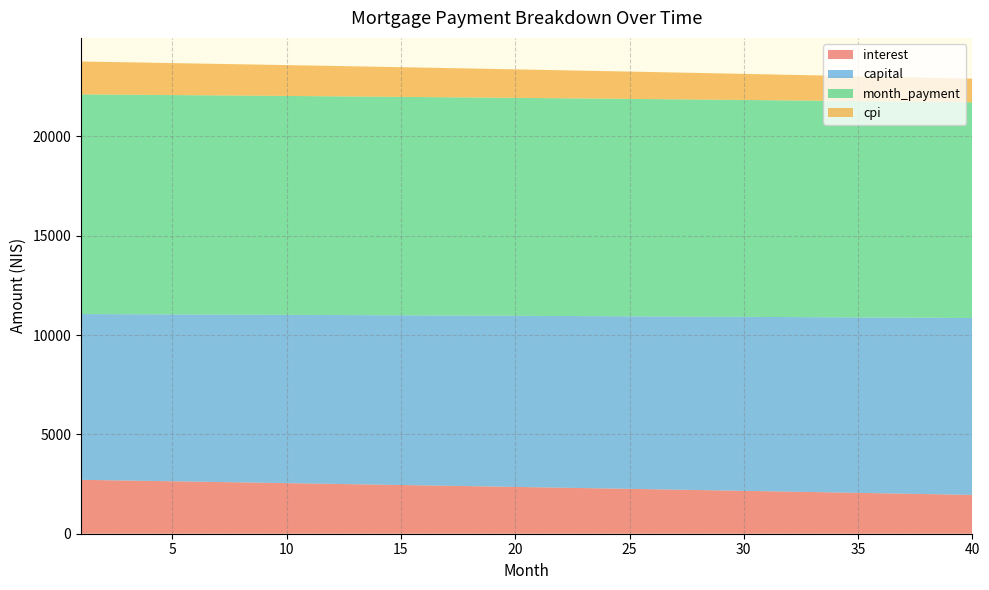

Reading left to right, transcribe all the data shown in this chart.

interest: 2712.8	2694.7	2676.5	2658.3	2639.9	2621.5	2603.1	2584.6	2565.9	2547.3	2528.5	2509.7	2490.8	2471.9	2452.9	2433.8	2414.6	2395.4	2376.1	2356.7	2337.3	2317.8	2298.2	2278.5	2258.8	2239.0	2219.1	2199.1	2179.1	2159.0	2138.9	2118.6	2098.3	2077.9	2057.5	2036.9	2016.3	1995.6	1974.9	1954.0
capital: 8347.2	8361.1	8375.1	8389.0	8403.0	8417.0	8431.0	8445.1	8459.2	8473.3	8487.4	8501.5	8515.7	8529.9	8544.1	8558.4	8572.6	8586.9	8601.2	8615.6	8629.9	8644.3	8658.7	8673.1	8687.6	8702.1	8716.6	8731.1	8745.7	8760.2	8774.8	8789.5	8804.1	8818.8	8833.5	8848.2	8862.9	8877.7	8892.5	8907.3
month_payment: 11060.1	11055.9	11051.6	11047.3	11043.0	11038.6	11034.1	11029.6	11025.1	11020.5	11015.9	11011.3	11006.5	11001.8	10997.0	10992.1	10987.2	10982.3	10977.3	10972.3	10967.2	10962.0	10956.9	10951.6	10946.4	10941.0	10935.7	10930.2	10924.8	10919.3	10913.7	10908.1	10902.4	10896.7	10890.9	10885.1	10879.3	10873.4	10867.4	10861.4
cpi: 1655.5	1644.4	1633.1	1621.9	1610.6	1599.2	1587.8	1576.4	1564.9	1553.4	1541.9	1530.3	1518.6	1506.9	1495.2	1483.4	1471.6	1459.8	1447.9	1435.9	1423.9	1411.9	1399.8	1387.7	1375.5	1363.3	1351.1	1338.8	1326.4	1314.0	1301.6	1289.1	1276.6	1264.0	1251.4	1238.7	1226.0	1213.3	1200.5	1187.6